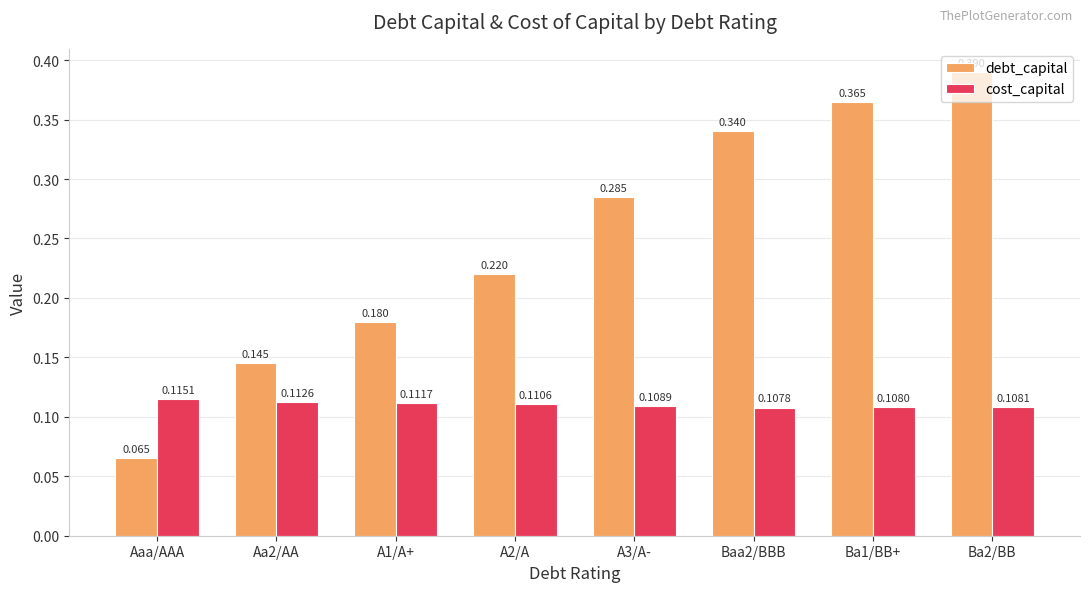

How many groups of bars are there?

8